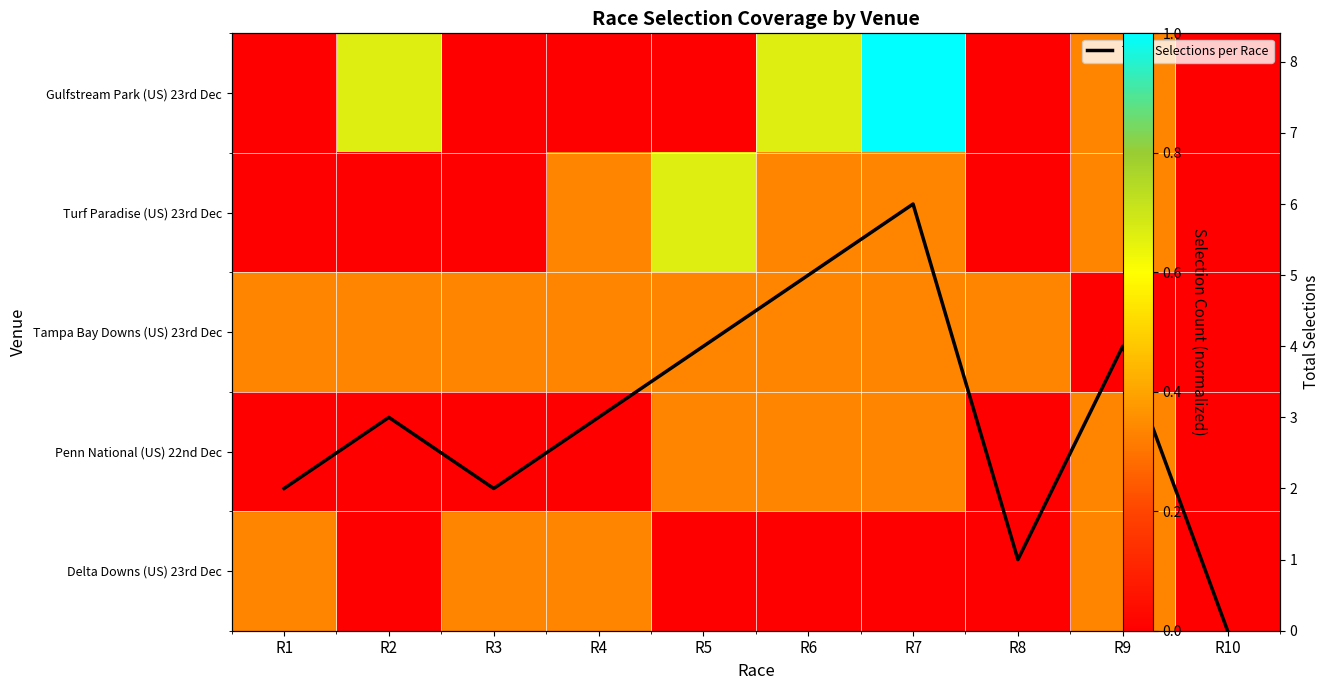

How many values in the Total Selections per Race series are below 3?

4